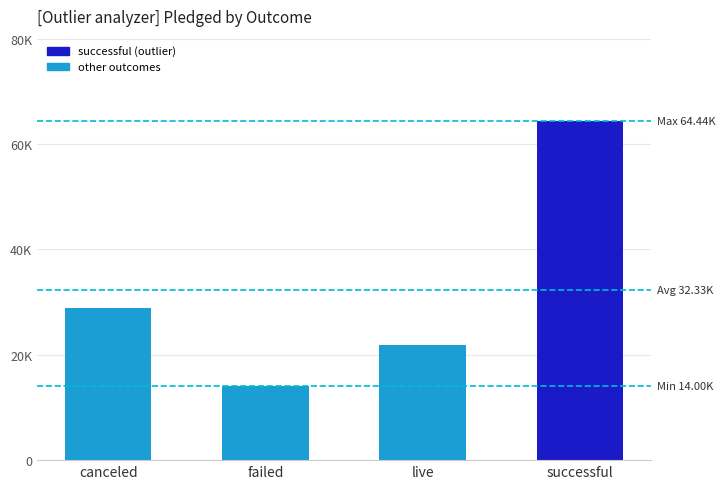

Is it true that the value at failed is 14002.6?

True